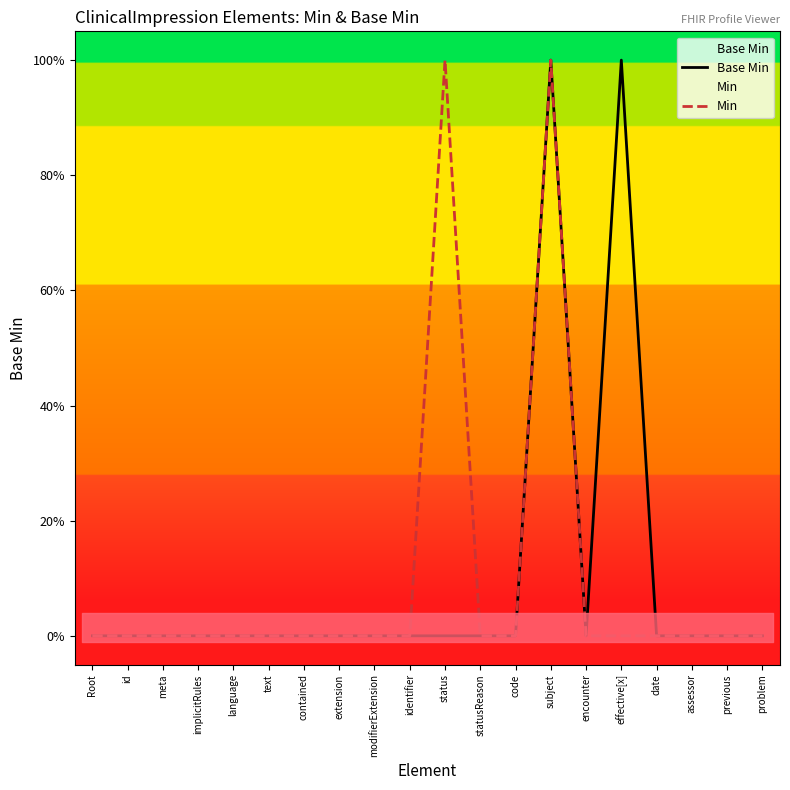

Between implicitRules and code, which series saw the biggest shift?

Base Min